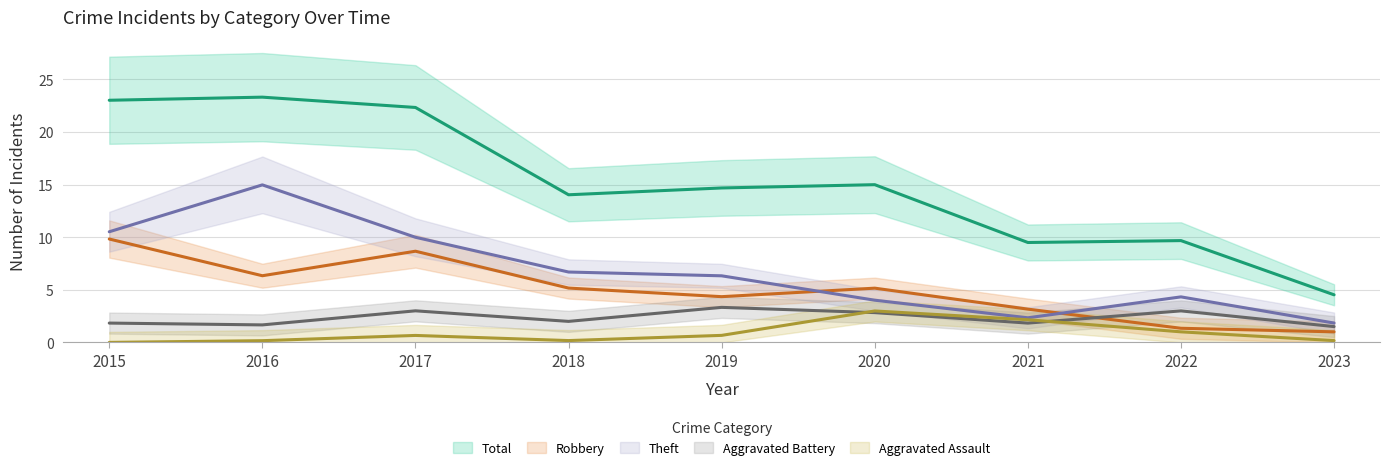

How many distinct data groups are displayed?

5